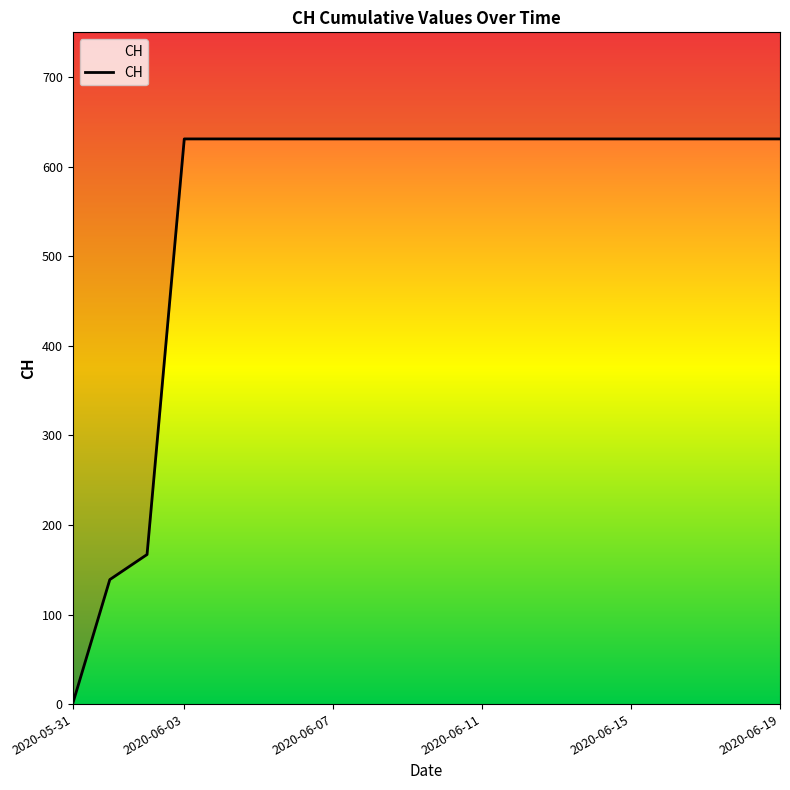

How many values are below 631?

3